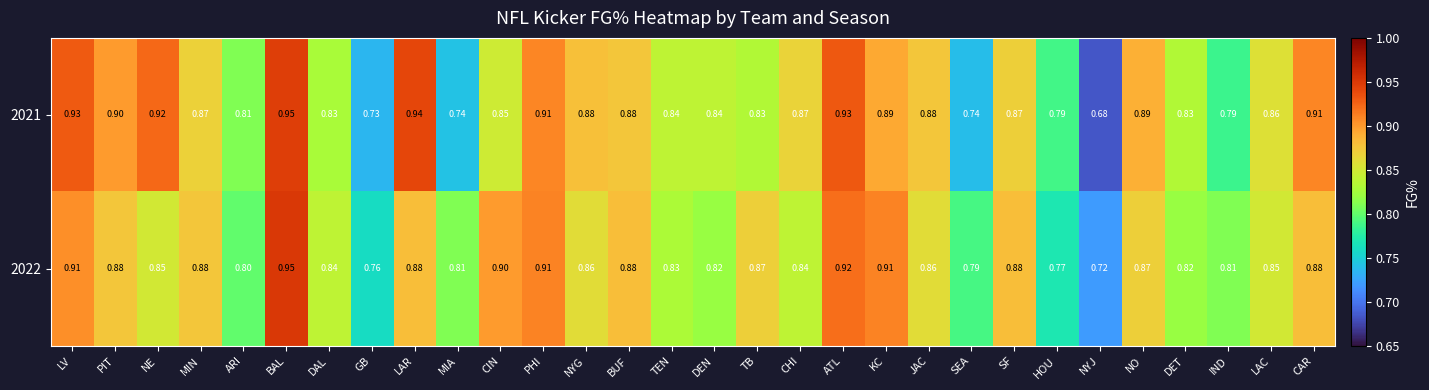

How many distinct data groups are displayed?

2